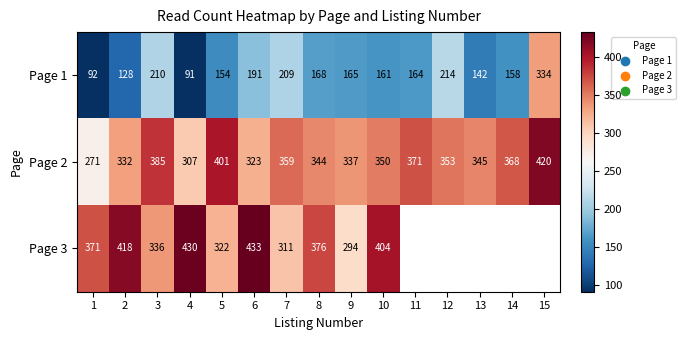

Is it true that Page 1 equals 270.2 at 10?

False